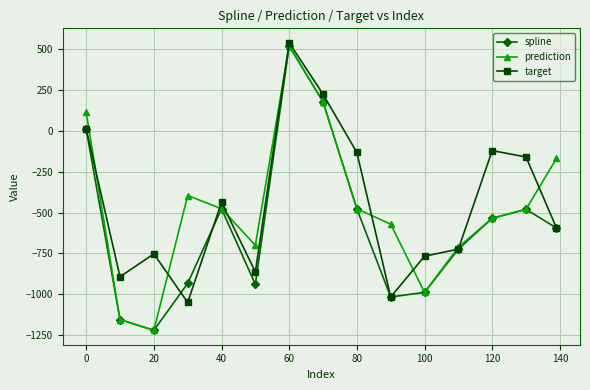

What is the value of the target point at the 9th from the left?

-131.8